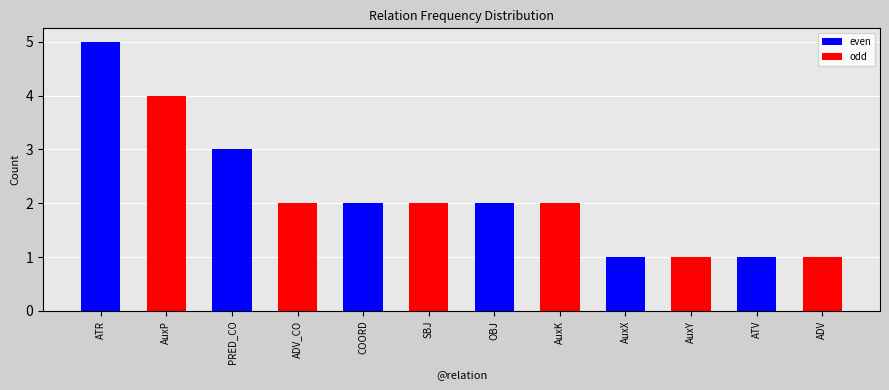

Are the bars grouped side by side (vs. stacked)?

Yes